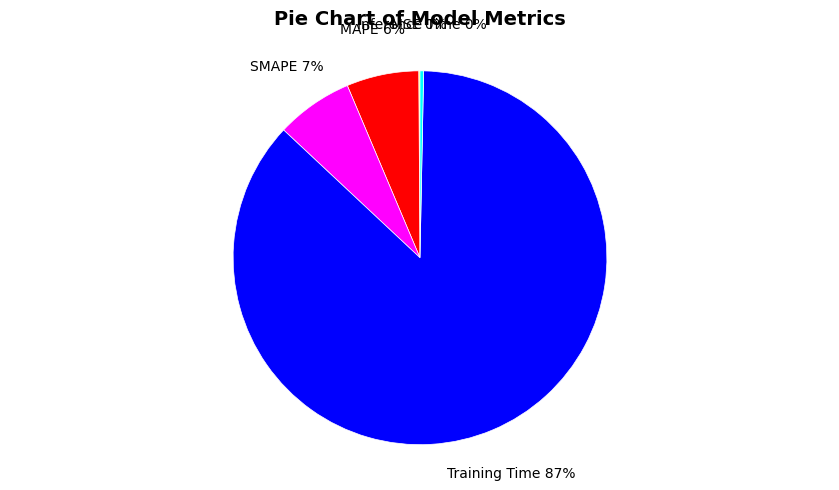

True or false: MAPE accounts for 6% of the total.

True